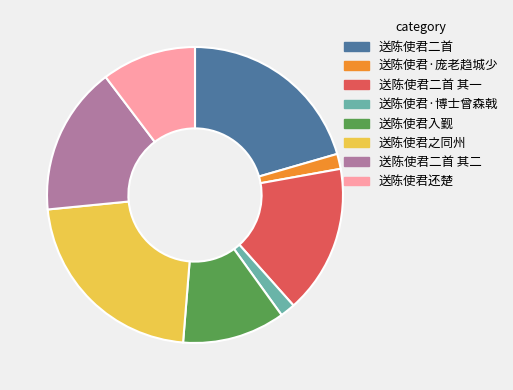

Does any single category account for the majority?

No